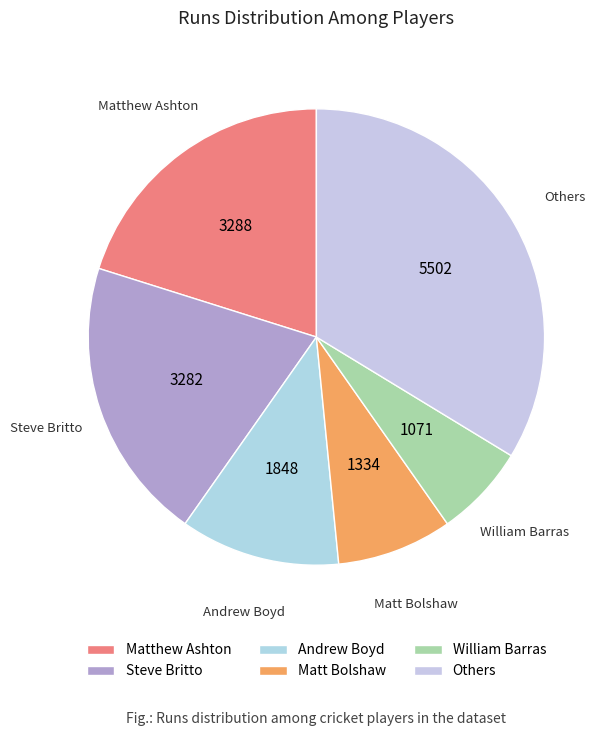

Count the number of slices in the pie.

6